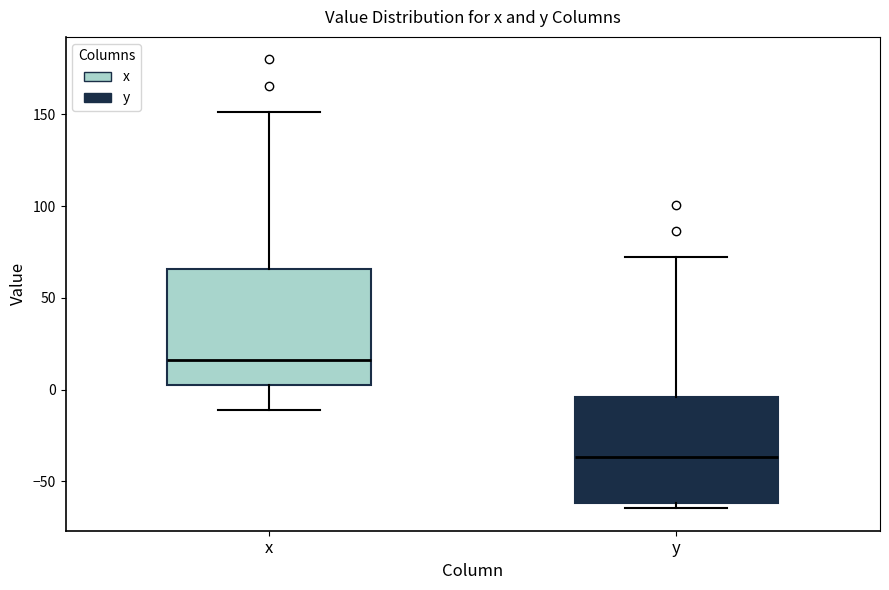

Which box is the tallest, from its lower edge to its upper edge?

x